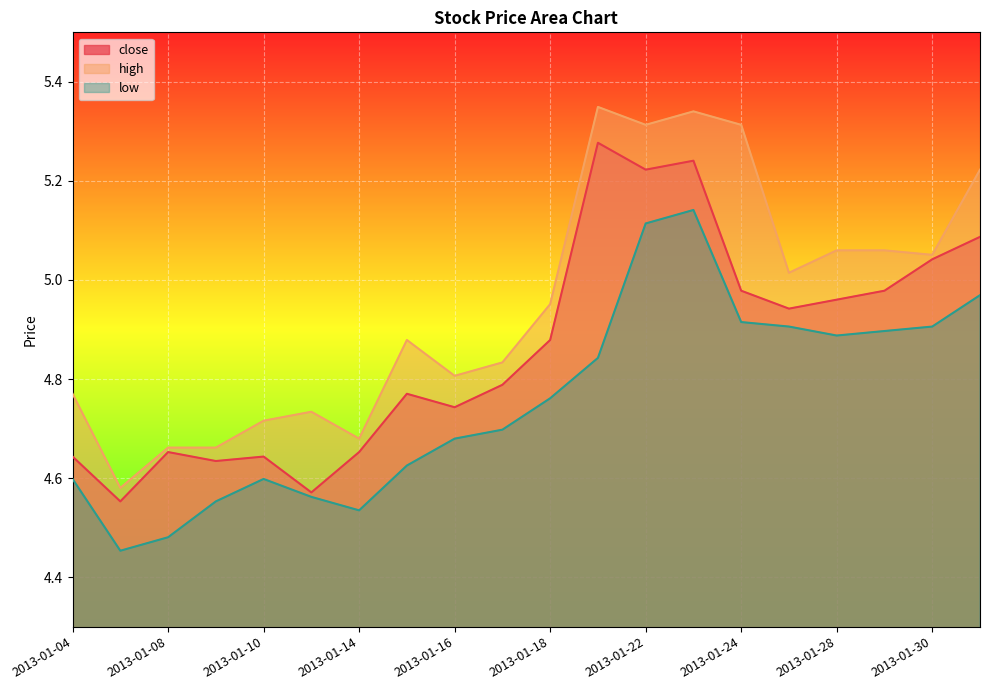

The high series shows 4.7 at 2013-01-08. True or false?

True